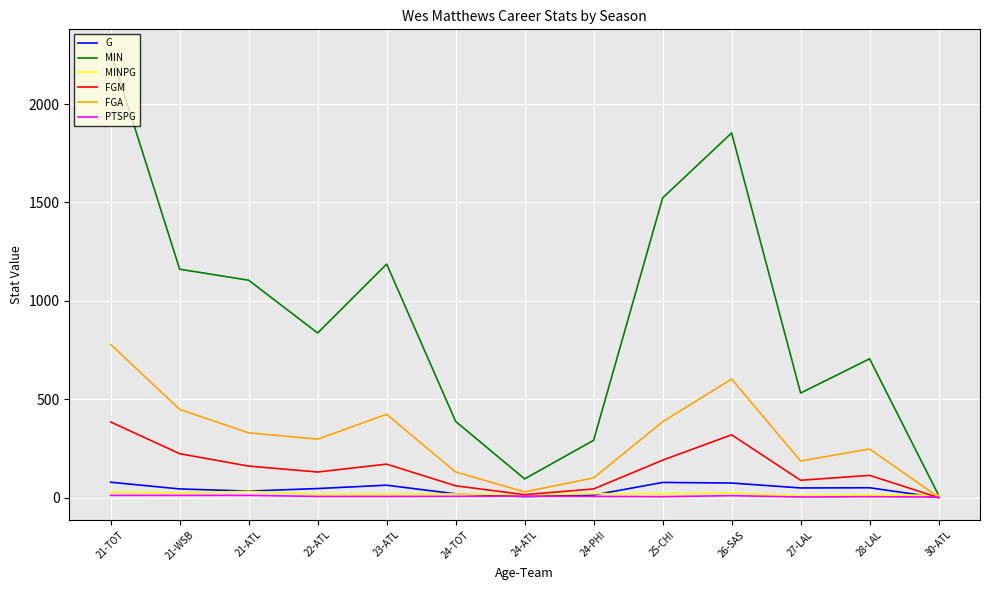

Which label corresponds to the largest value in the chart?

21-TOT